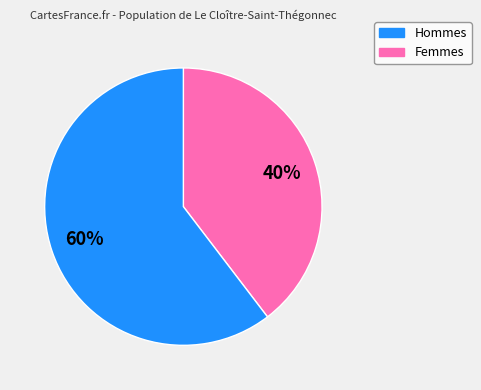

Is there any slice that represents more than half of the pie?

Yes